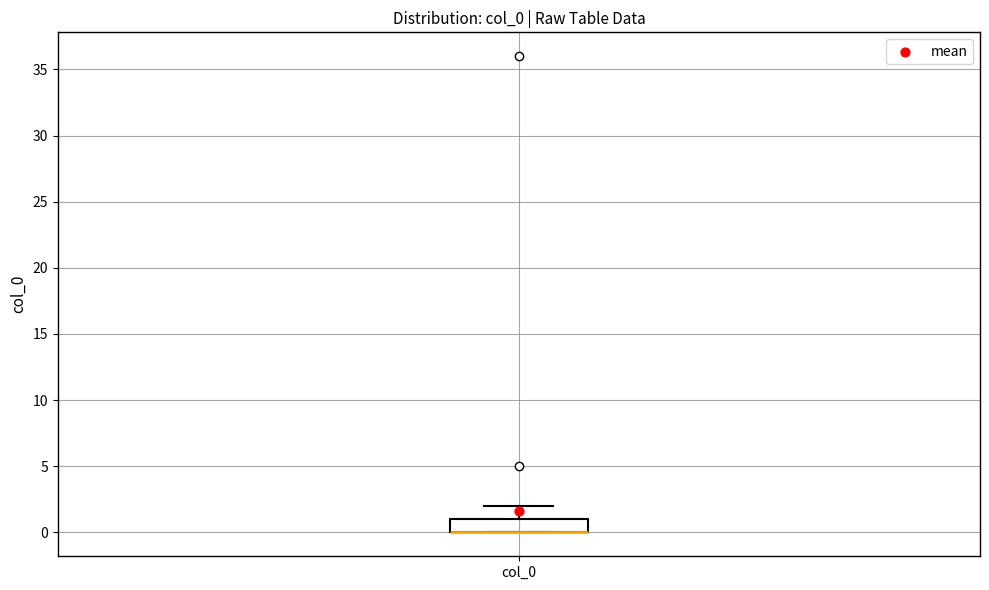

Transcribe this box plot: give where the median line is, the range the box spans, and where the two whiskers end, as read against the y-axis. The values are not printed on the chart, so give them approximately, as read against the axis.

median 0 (drawn on the box's lower edge), box 0 to 1, whiskers 0 to 2